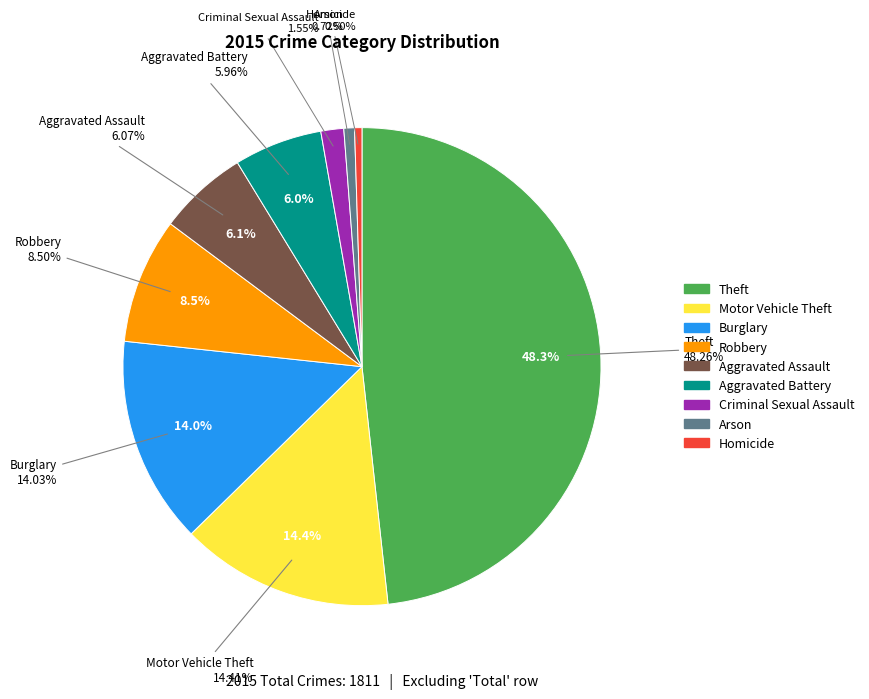

Which category has the biggest portion of the pie?

Theft